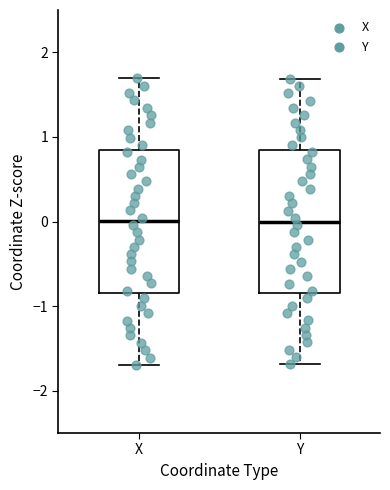

Reading left to right, read every box against the y-axis: the position of its median line, the range the box covers, and the ends of its whiskers. The values are not printed on the chart, so give them approximately, as read against the axis.

X: median 0.0, box -0.8 to 0.8, whiskers -1.7 to 1.7
Y: median 0.0, box -0.8 to 0.8, whiskers -1.7 to 1.7